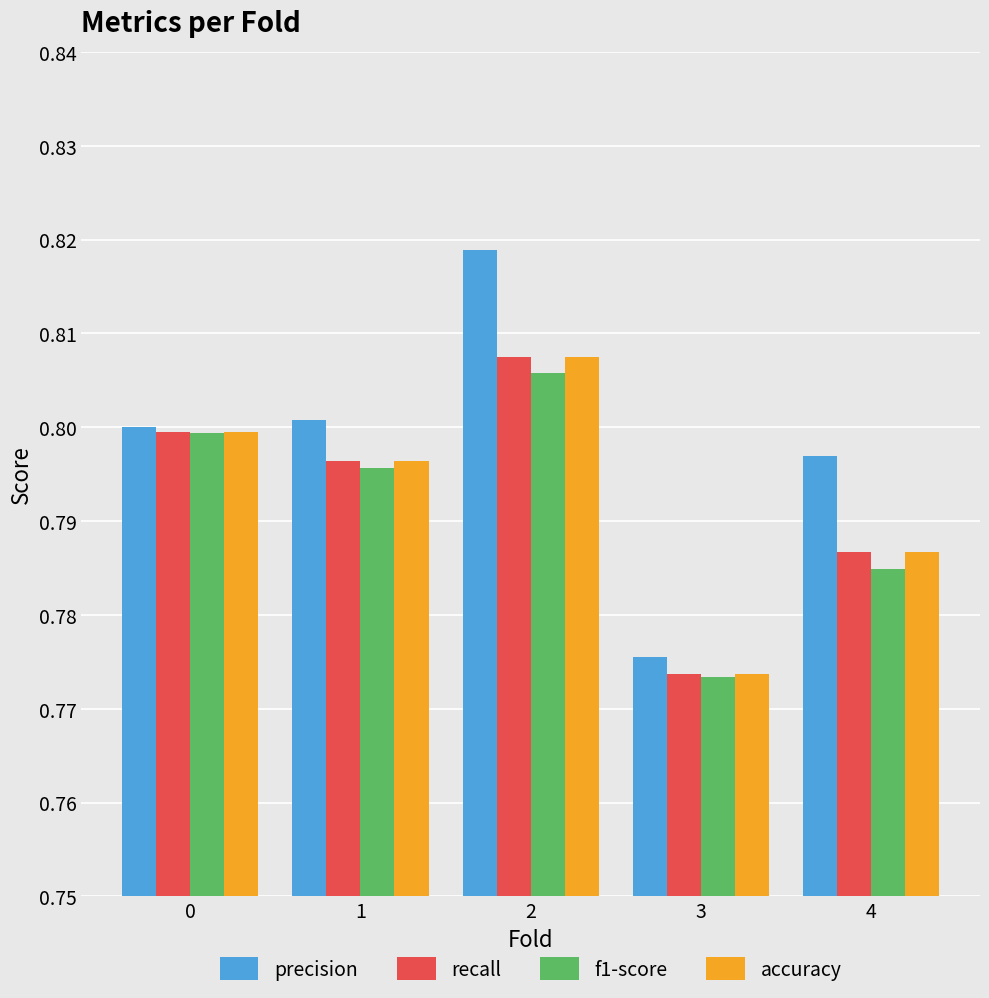

At which label does accuracy reach its minimum?

3